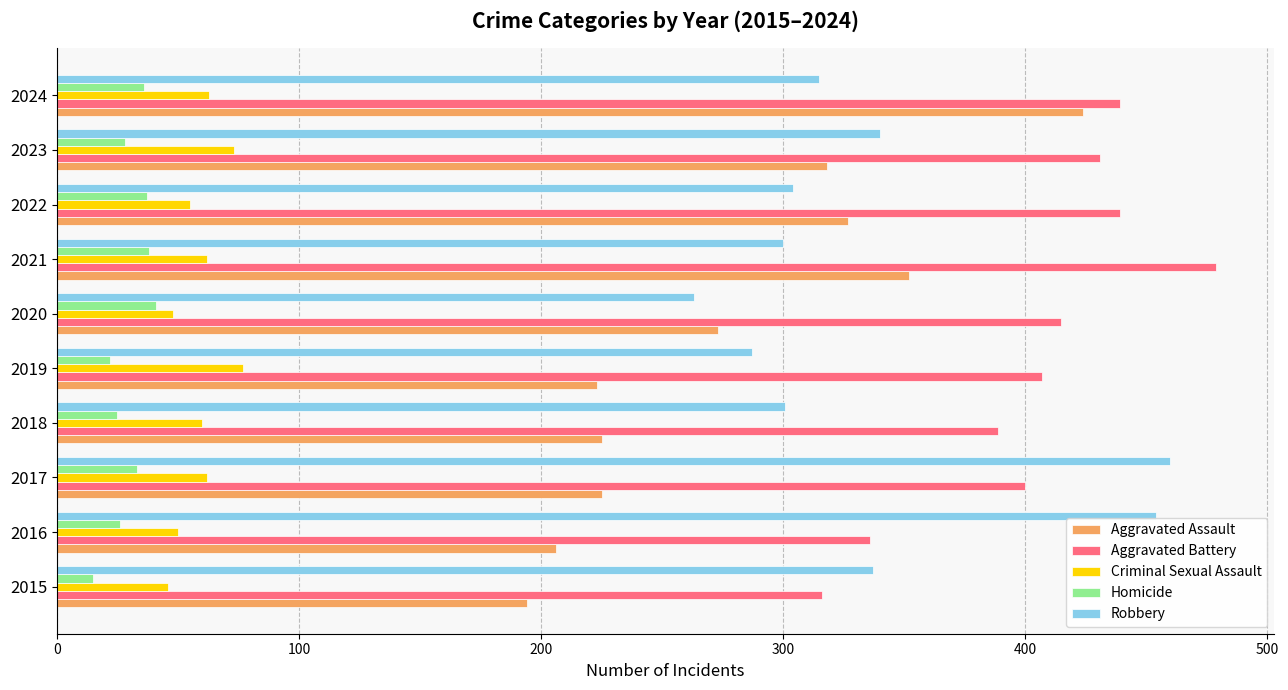

What is the difference between the maximum and minimum values in the Homicide series?

26